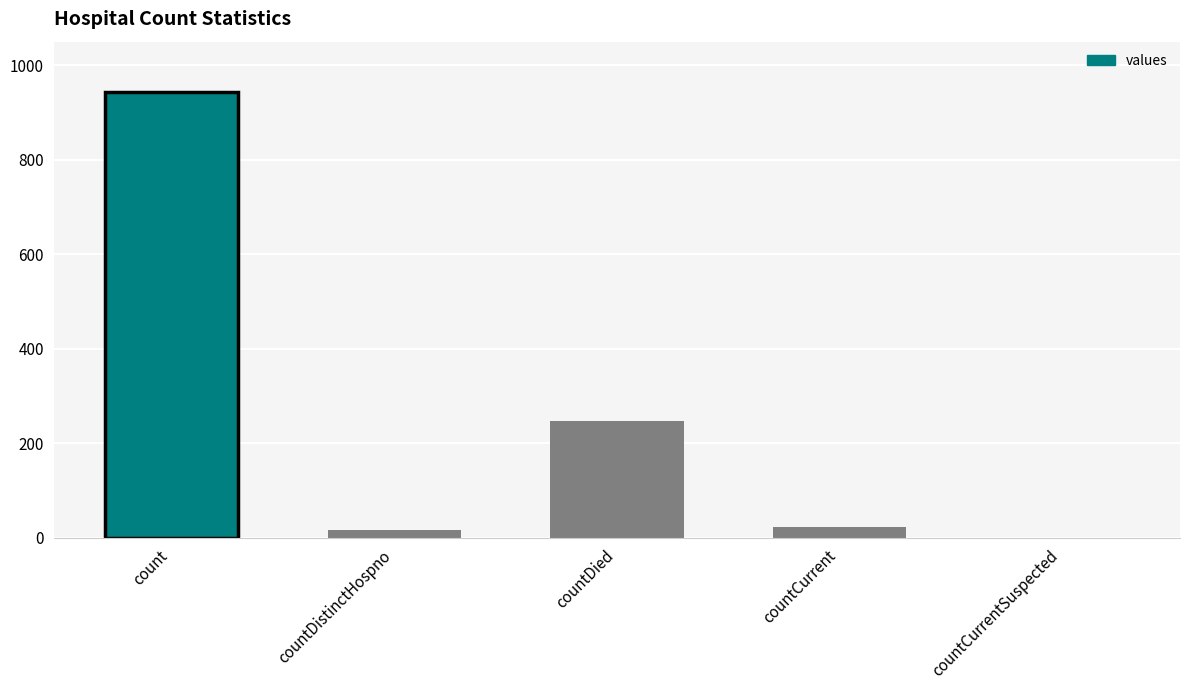

What is the greatest value displayed?

943